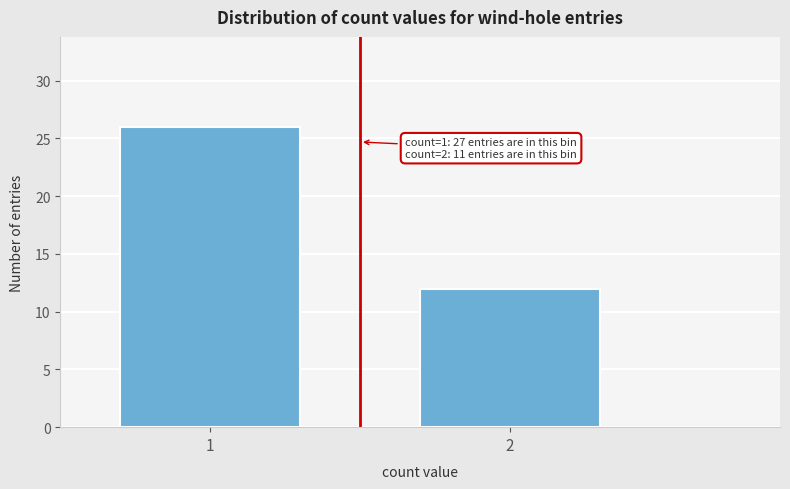

Reading left to right, what are all the values shown in this chart?

26	12